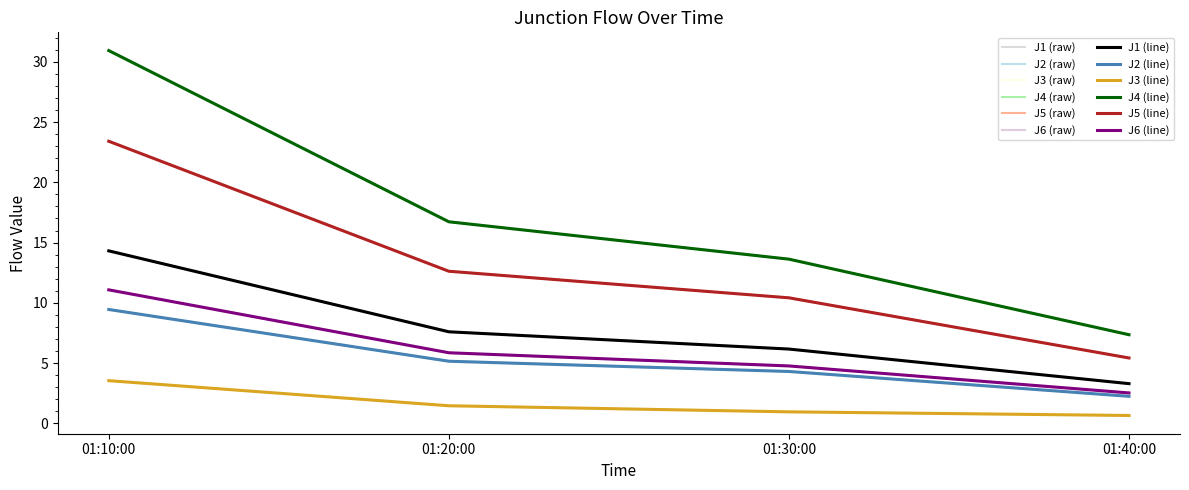

Rank the series by their maximum value, from lowest to highest.

J3, J2, J6, J1, J5, J4